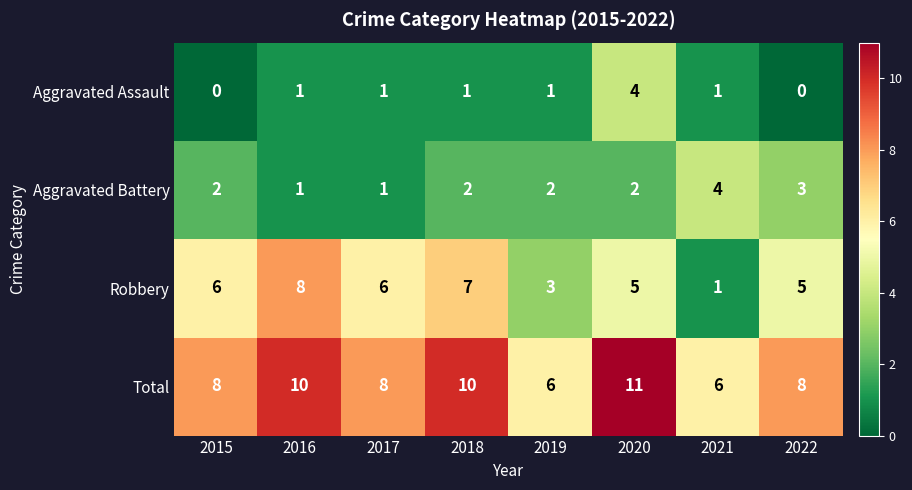

What is the sum of all Aggravated Battery values?

17